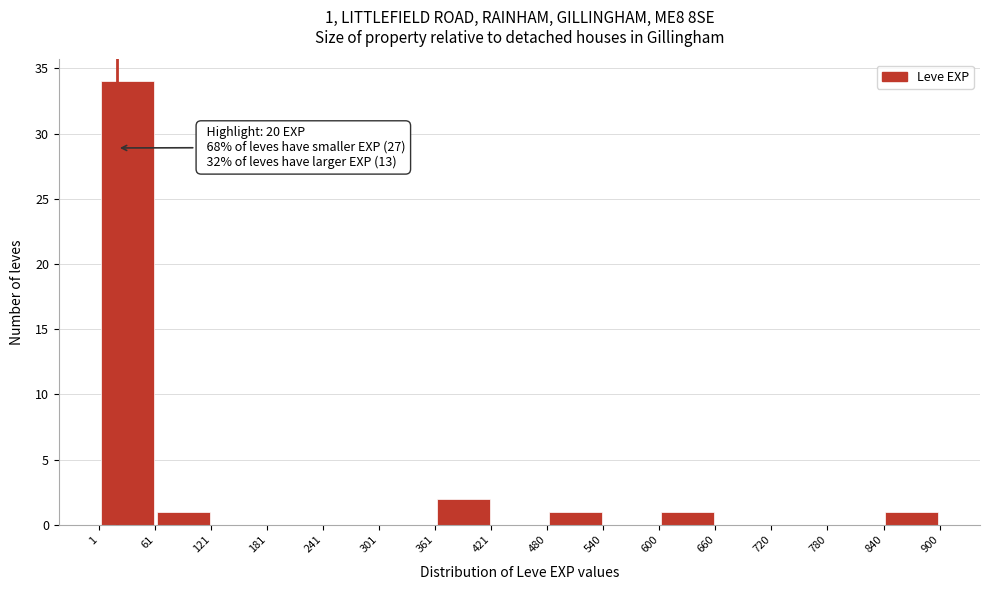

Which range on the x-axis has the tallest bar?

1 to 61